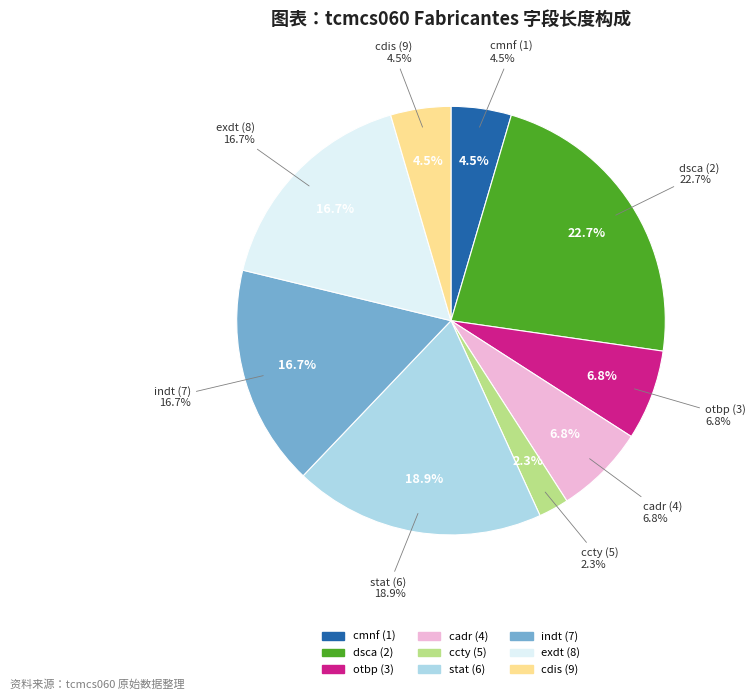

What is the largest slice in the pie chart?

dsca (2)